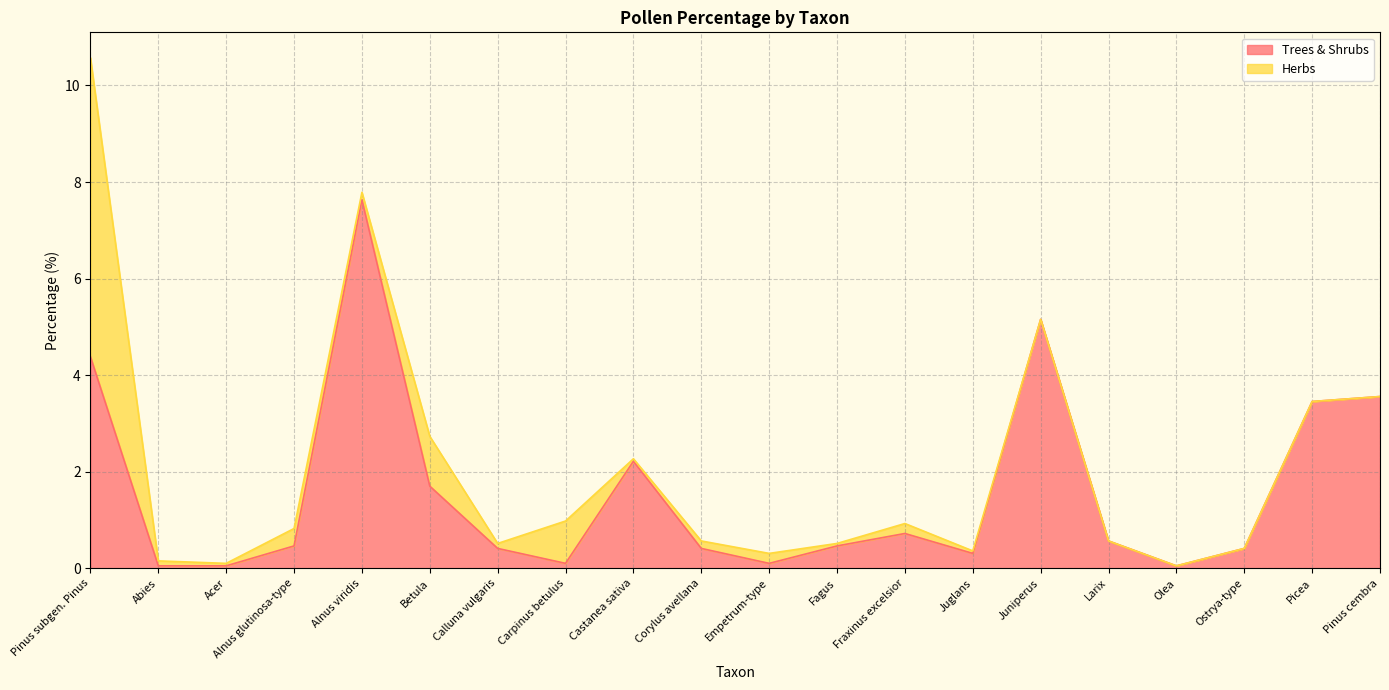

True or false: the data shows 0.4 at Calluna vulgaris.

True